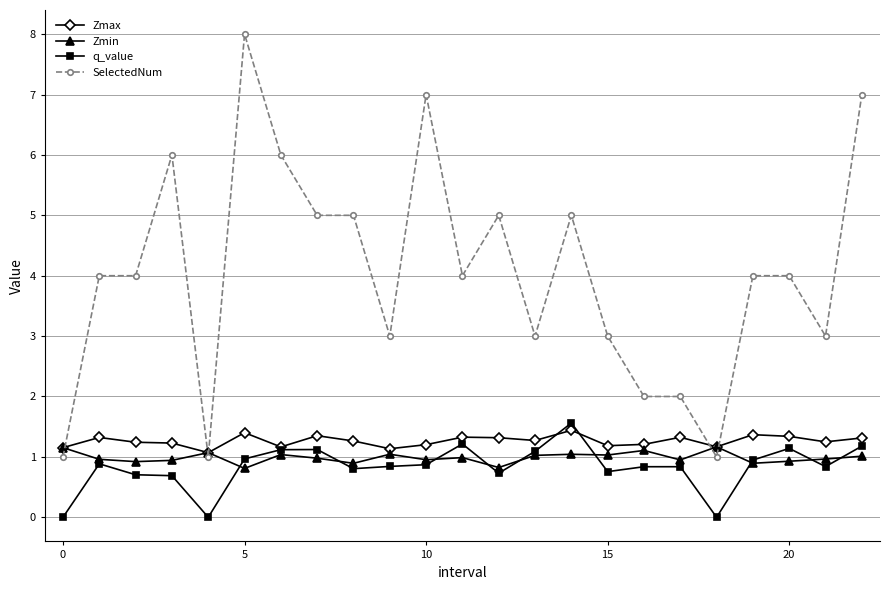

True or false: Zmin has more than 1 points higher than both neighbors.

True